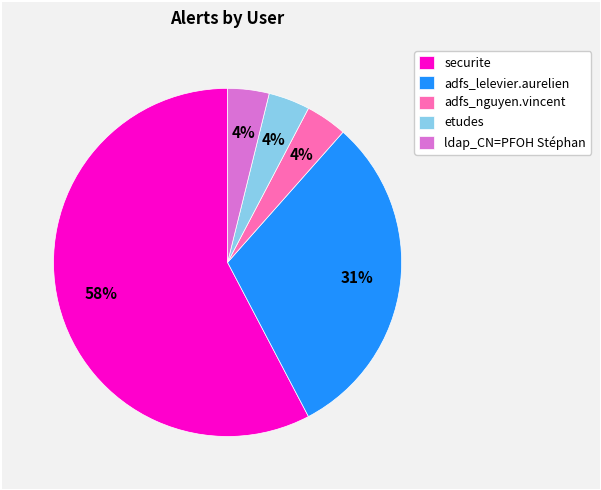

Between securite and adfs_lelevier.aurelien, which is larger?

securite